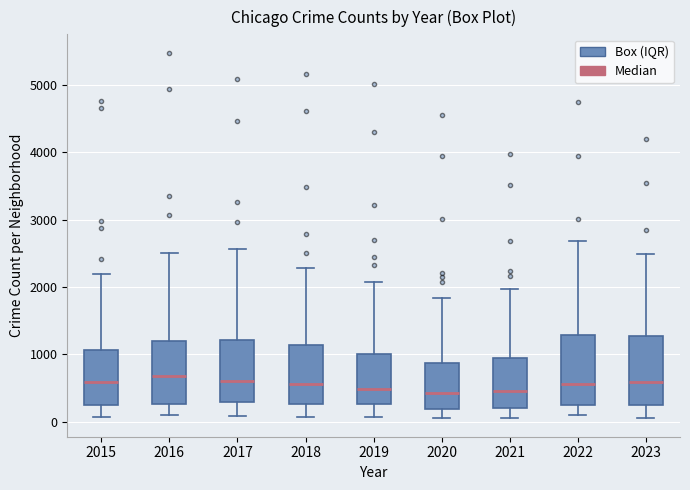

Reading left to right, read every box against the y-axis: the position of its median line, the range the box covers, and the ends of its whiskers. The values are not printed on the chart, so give them approximately, as read against the axis.

2015: median 600, box 300 to 1100, whiskers 100 to 2200
2016: median 700, box 300 to 1200, whiskers 100 to 2500
2017: median 600, box 300 to 1200, whiskers 100 to 2600
2018: median 600, box 300 to 1100, whiskers 100 to 2300
2019: median 500, box 300 to 1000, whiskers 100 to 2100
2020: median 400, box 200 to 900, whiskers 100 to 1800
2021: median 500, box 200 to 900, whiskers 100 to 2000
2022: median 600, box 300 to 1300, whiskers 100 to 2700
2023: median 600, box 300 to 1300, whiskers 100 to 2500